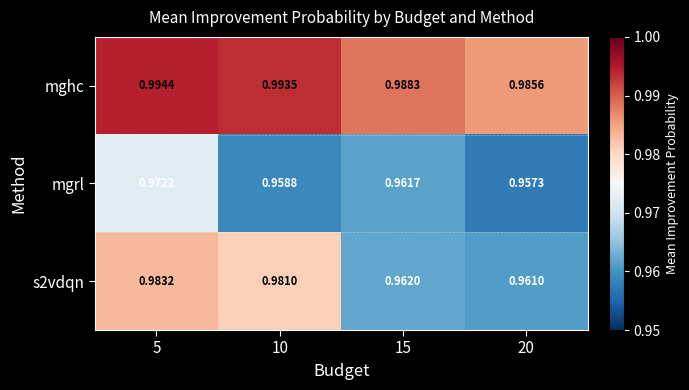

Which series has the largest total across all categories?

mghc